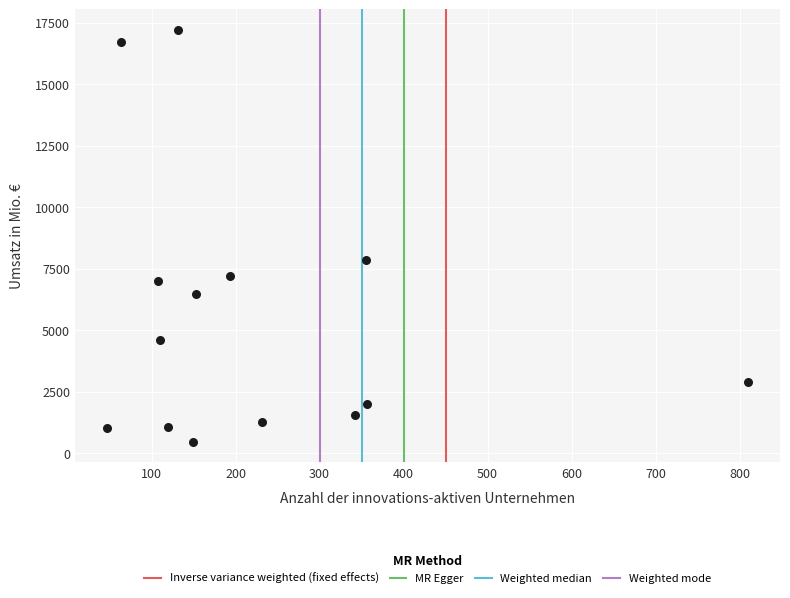

What is the range of X values (max minus min)?

763